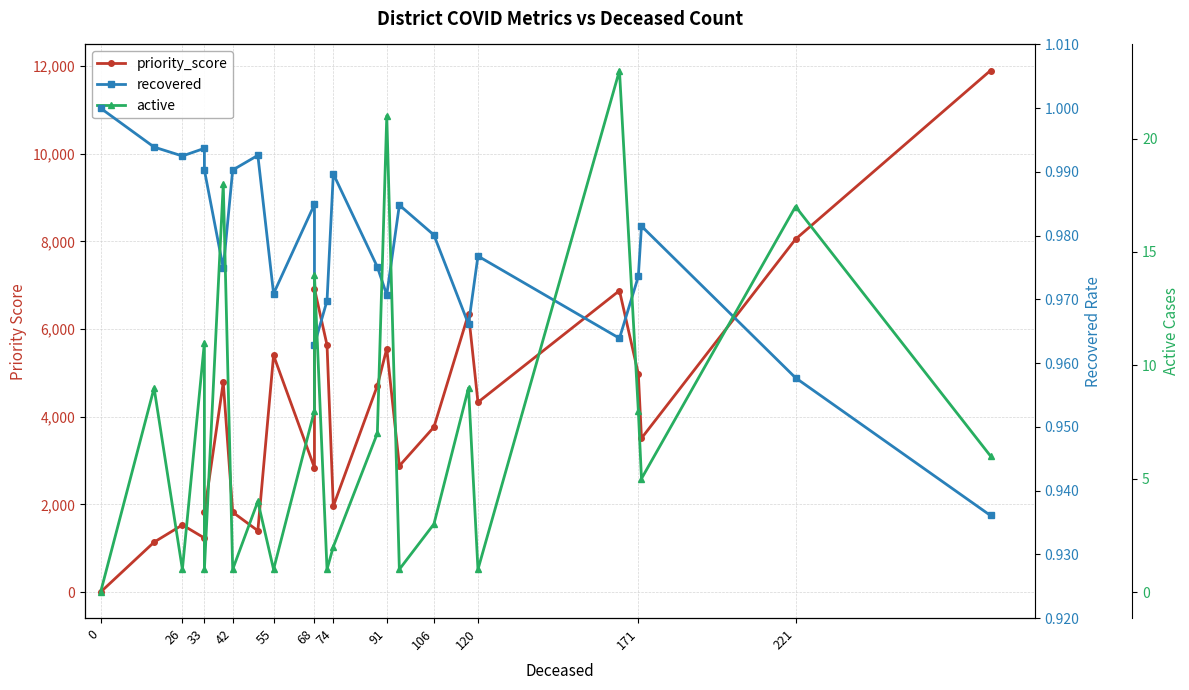

What is the spread (max minus min) of values at 0?

1.0